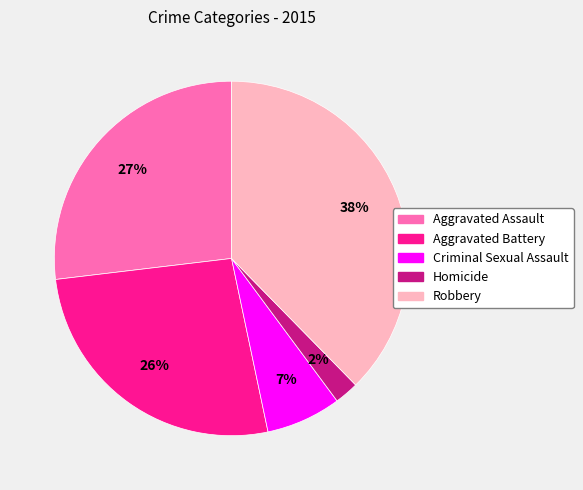

Do Criminal Sexual Assault and Aggravated Assault together represent more than half of the pie?

No